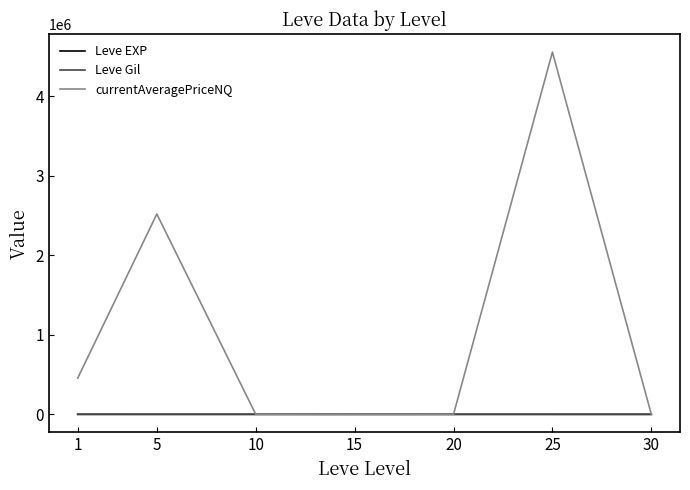

Which series changed the most between 5 and 25?

currentAveragePriceNQ